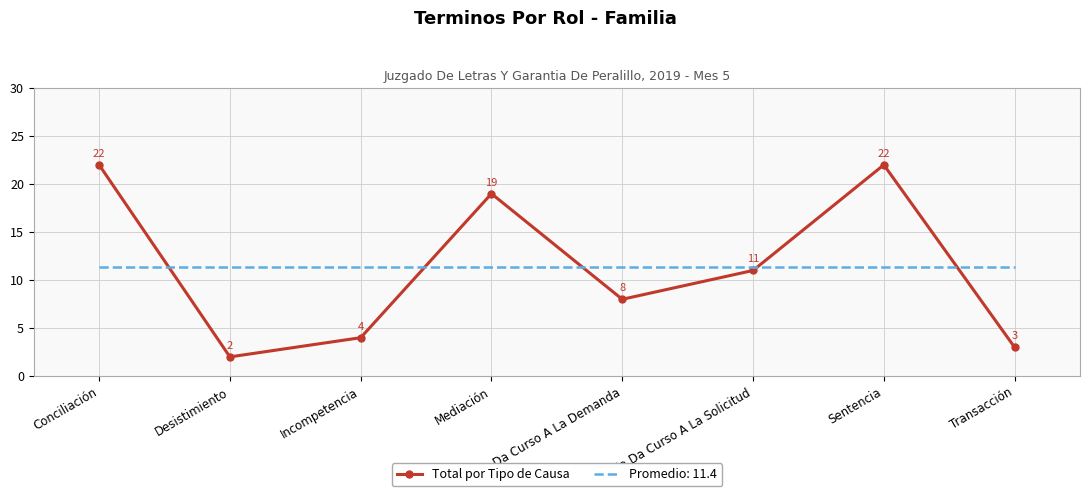

Which category has the lowest value across all series?

Desistimiento